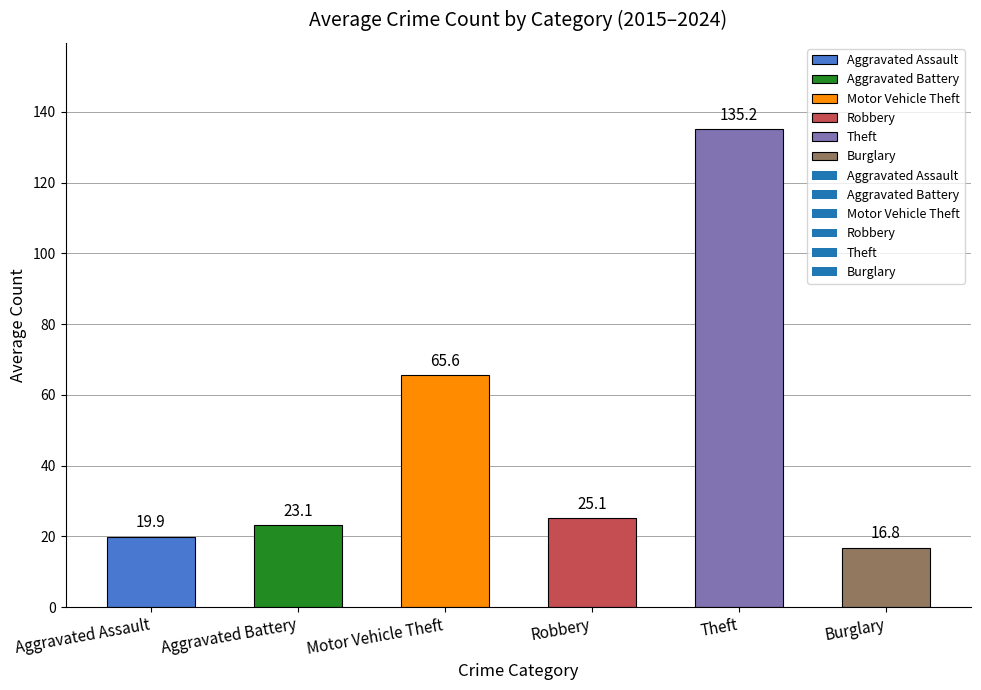

How many bars are there in total?

6